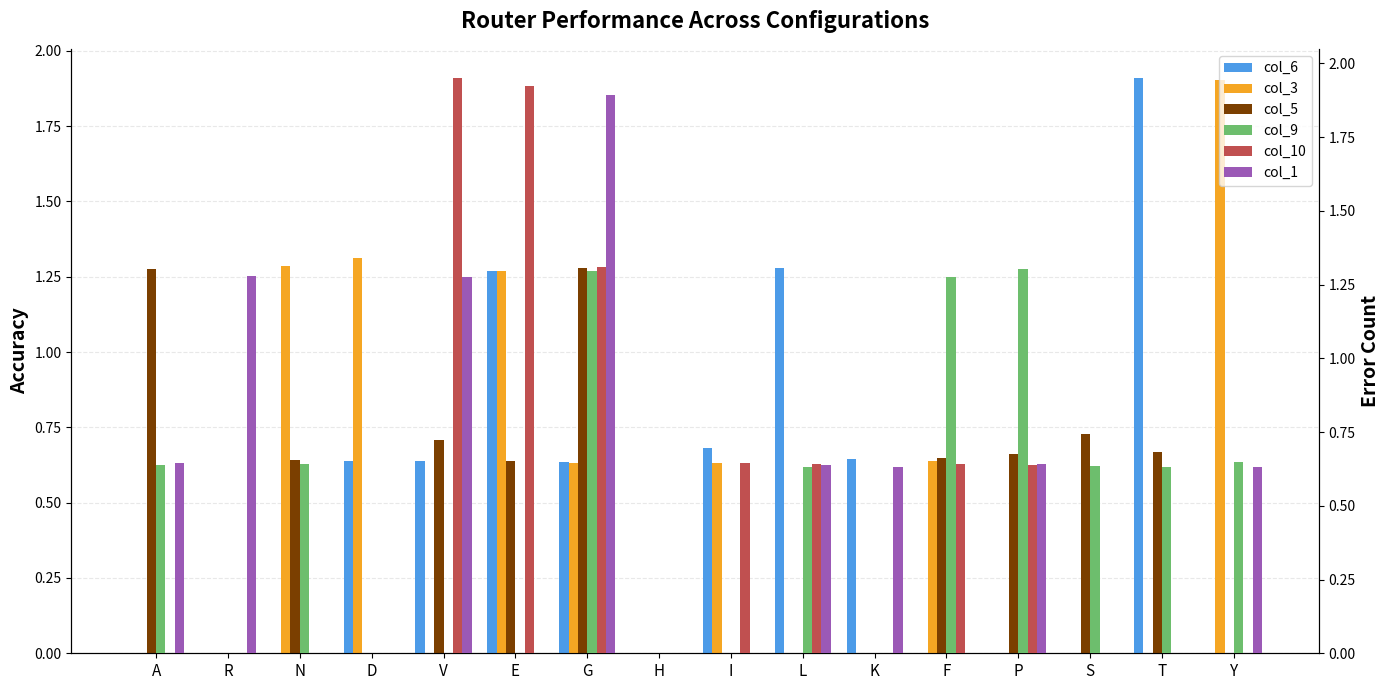

The value of col_3 at F is 0.6. True or false?

True